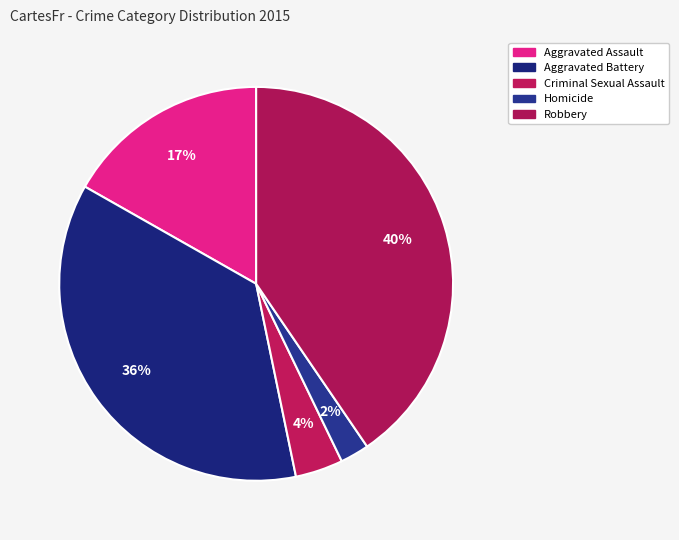

To the nearest percent, what is the difference between the Robbery and Homicide slice percentages?

38%